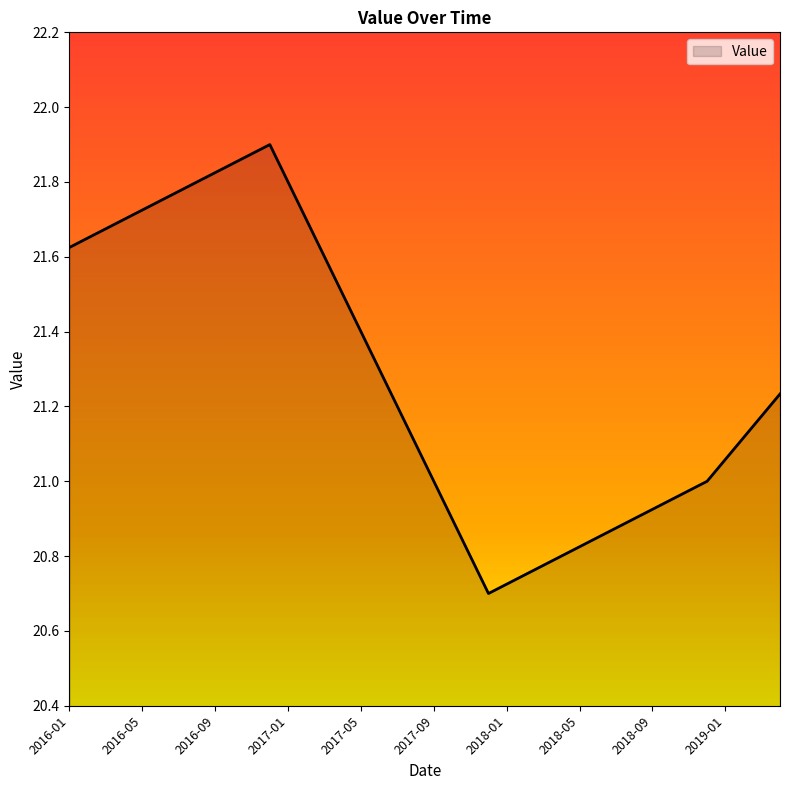

True or false: there are more than 1 points higher than both neighbors.

False